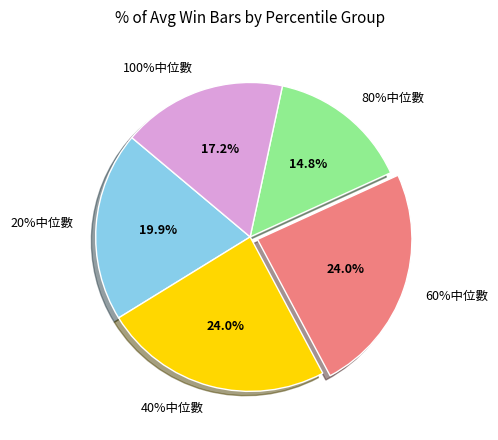

What is the smallest slice in the pie chart?

80%中位數